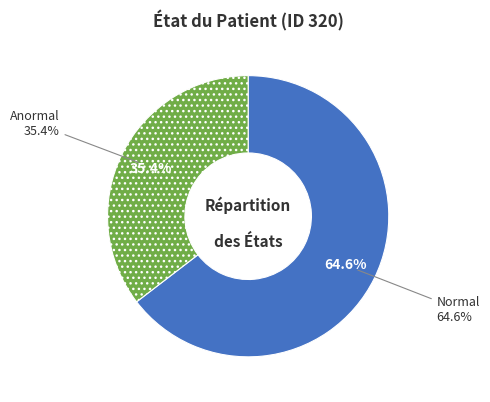

Count the number of slices in the pie.

2